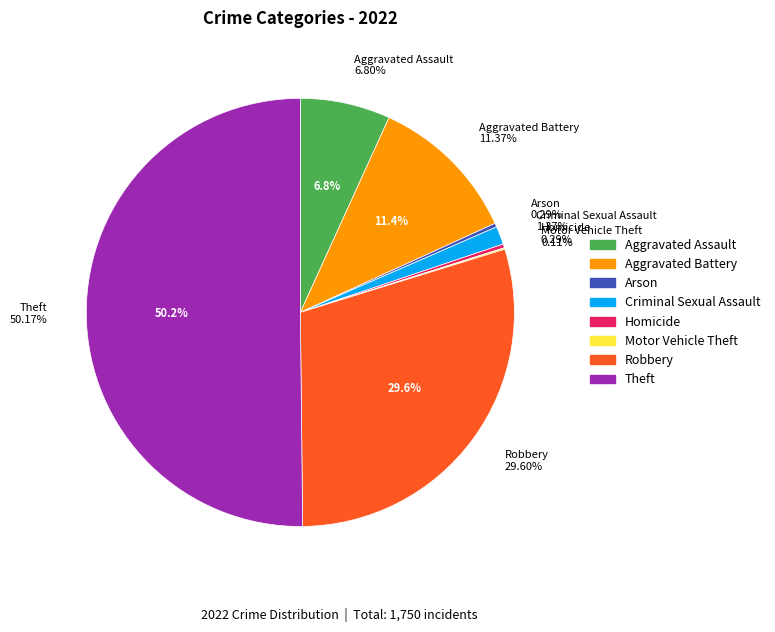

How many segments does this pie chart have?

8